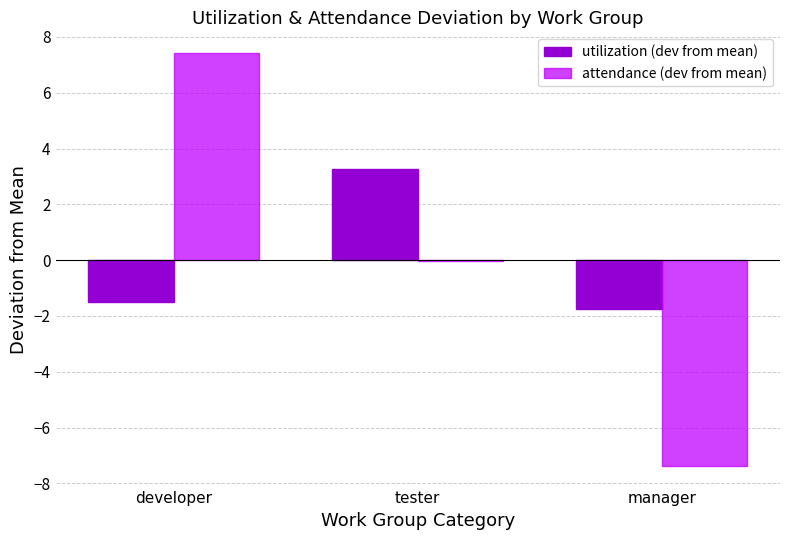

What is the sum of the utilization (dev from mean) values at tester and manager?

1.5